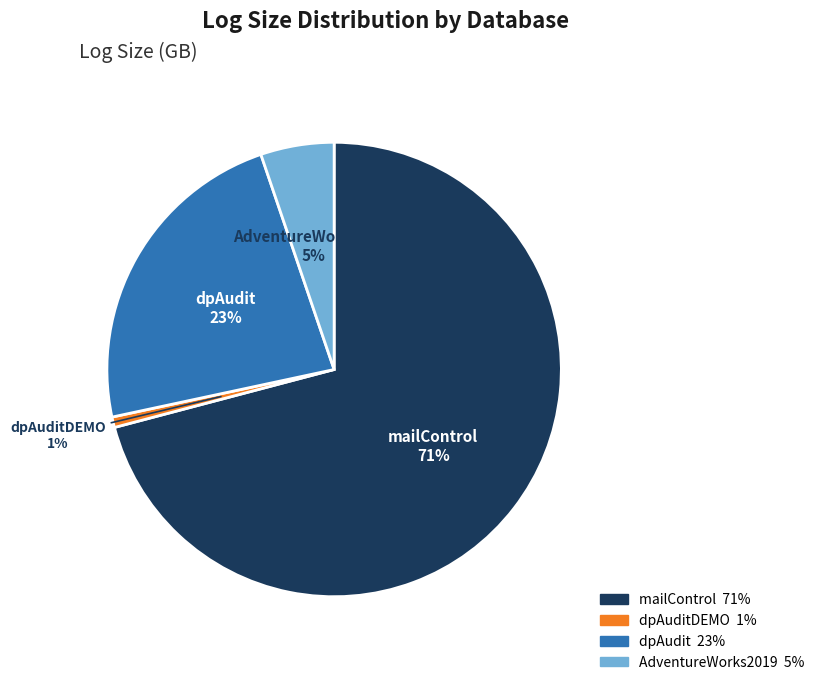

Combined, do mailControl and dpAuditDEMO account for over 50%?

Yes